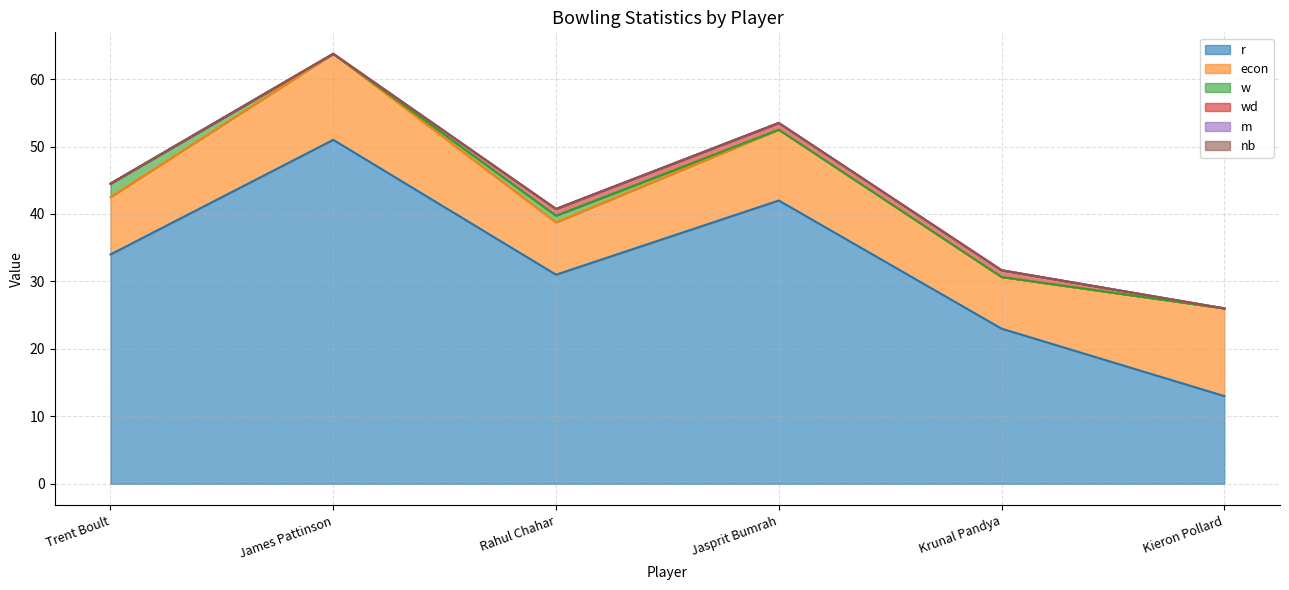

Is the value of r at Krunal Pandya greater than the value of w at Trent Boult?

Yes